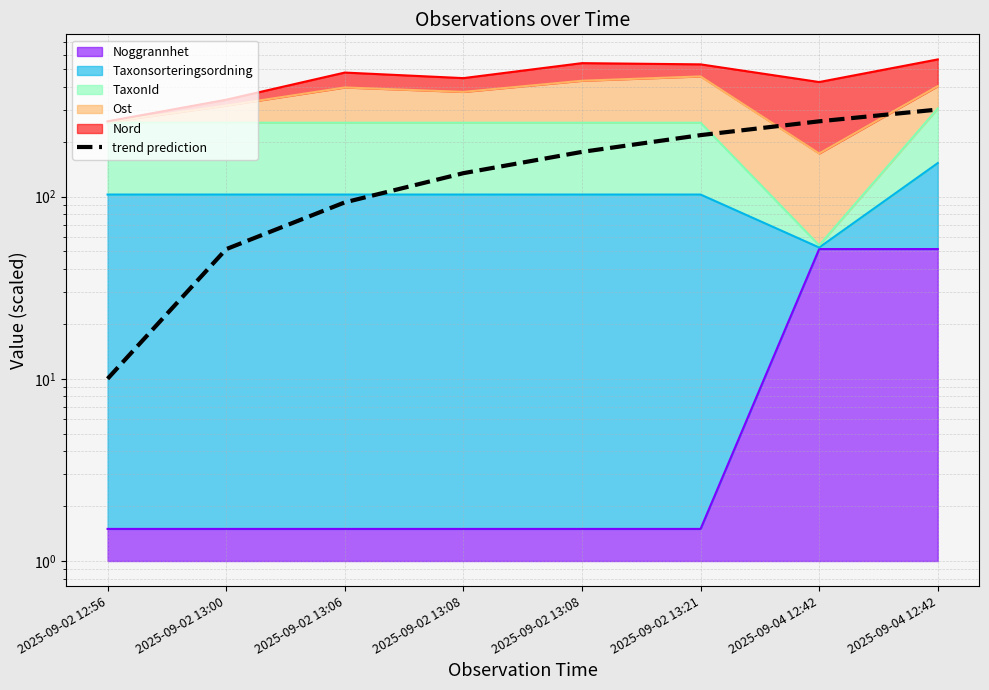

Which label corresponds to the largest value in the chart?

2025-09-04 12:42